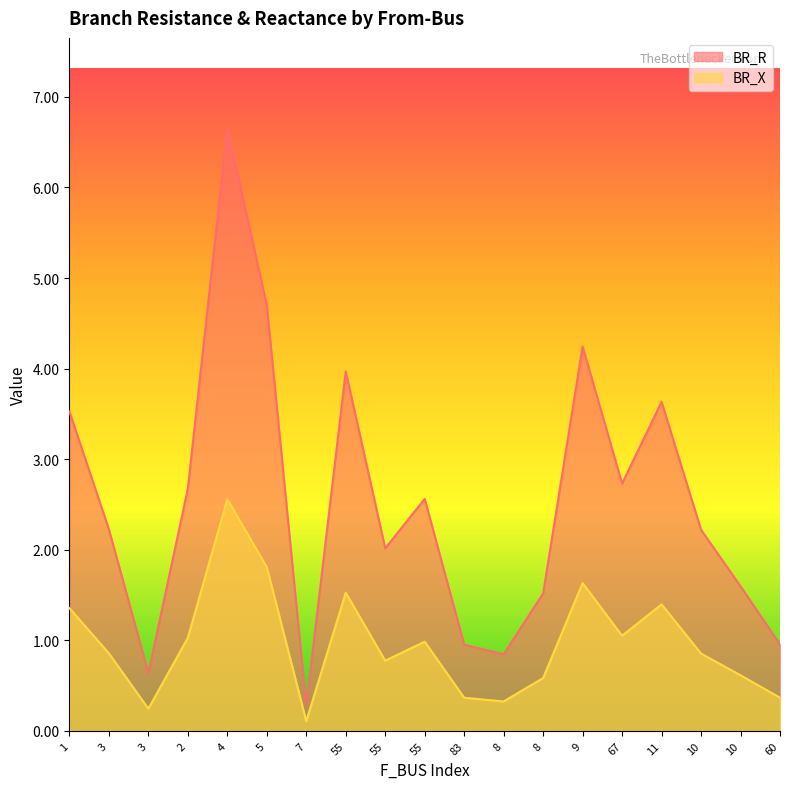

Is it true that BR_X equals 0.8 at 55?

True